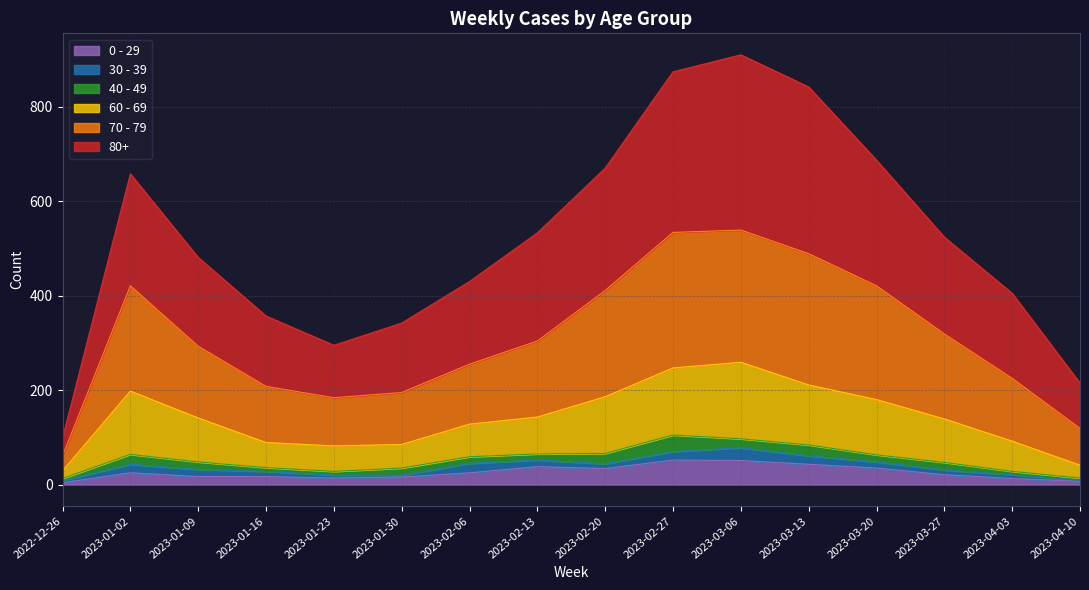

What is the lowest value of the 0 - 29 series?

4